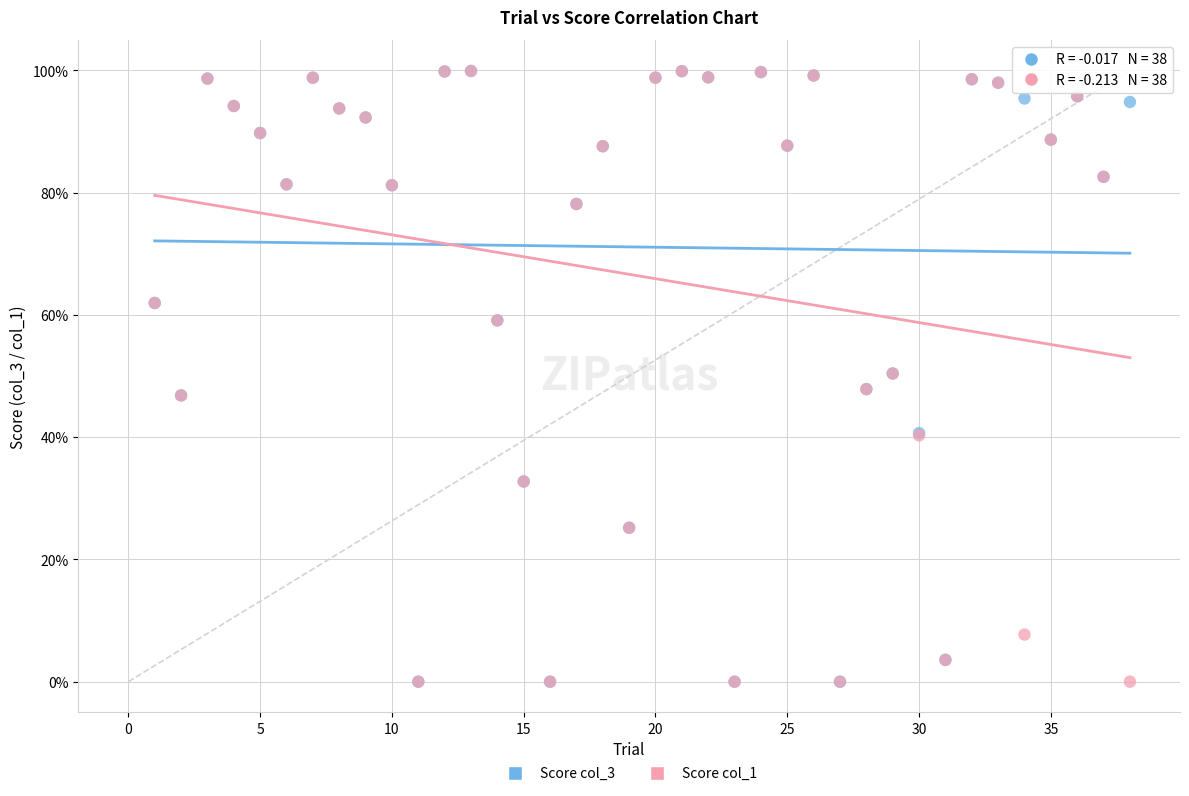

What are all the series names shown in the legend?

Score col_3, Score col_1